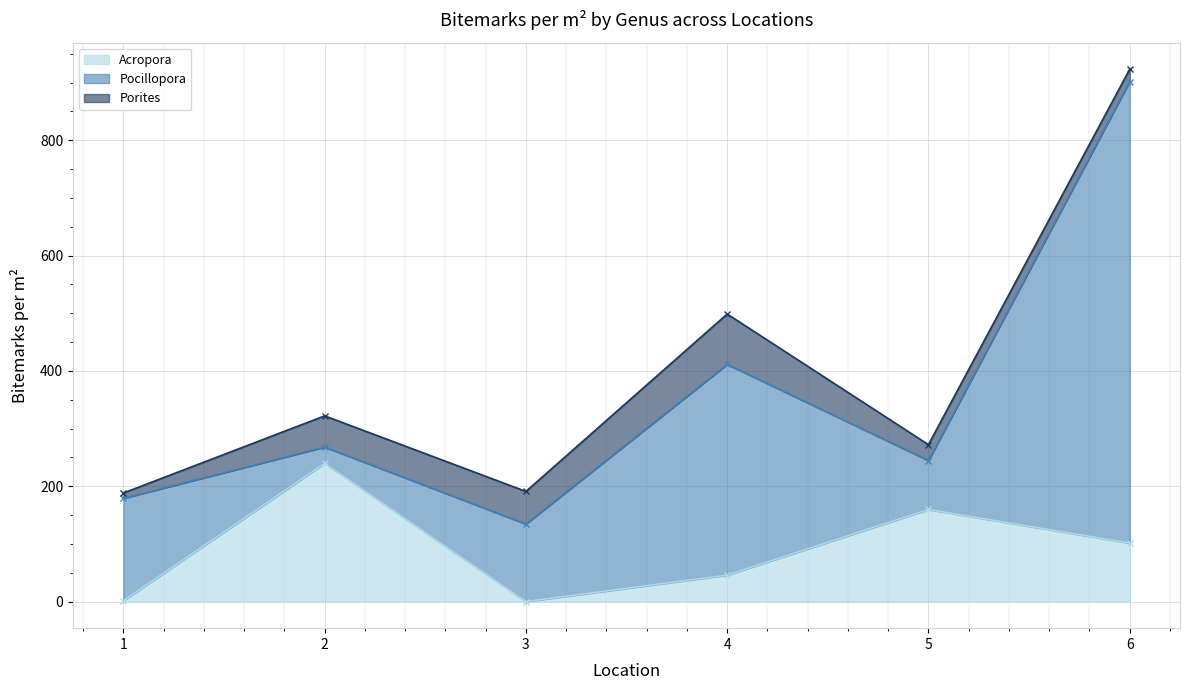

Reading left to right, transcribe all the data shown in this chart.

Acropora: 1.6	239.7	0.0	45.8	159.7	101.5
Pocillopora: 177.5	28.3	134.4	365.5	84.9	800.3
Porites: 9.2	54.1	56.6	87.3	27.5	21.3